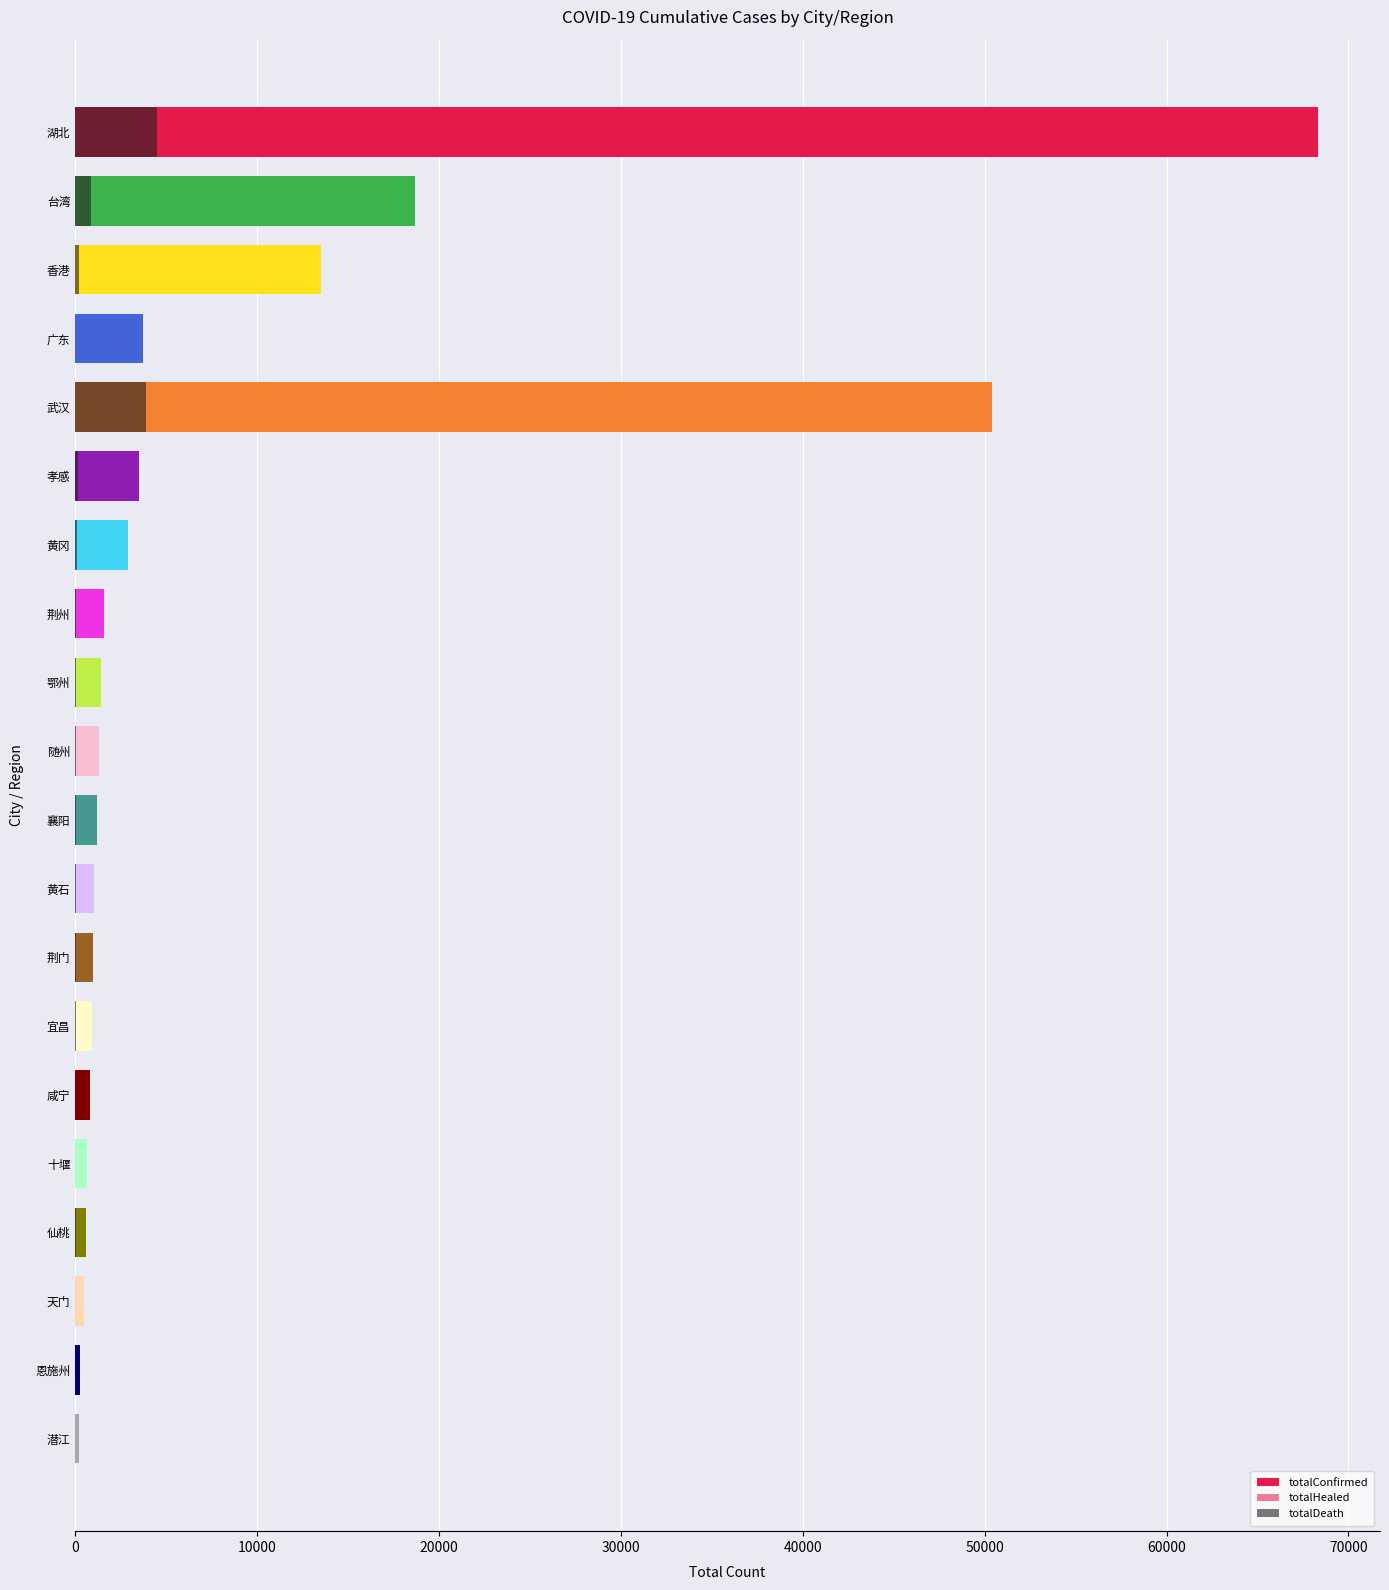

What is the difference between the maximum and minimum values in the totalDeath series?

4505